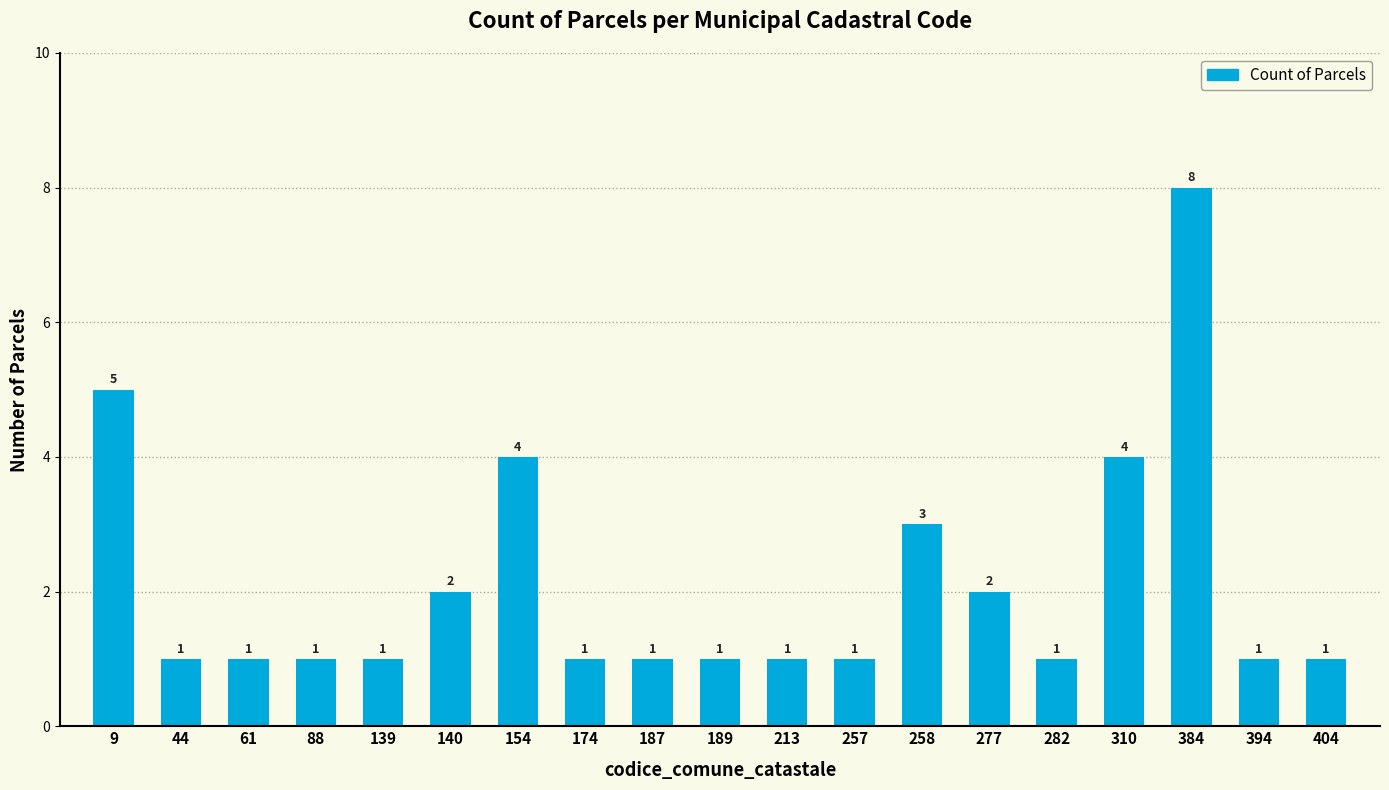

What is the maximum value shown in the chart?

8